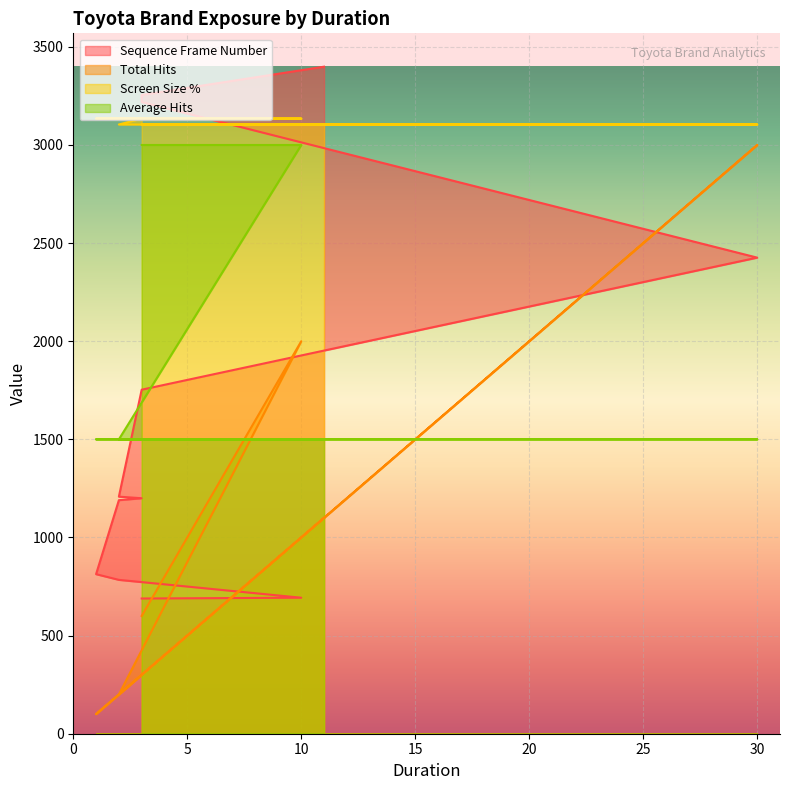

At which label is Total Hits closest to 1550?

10